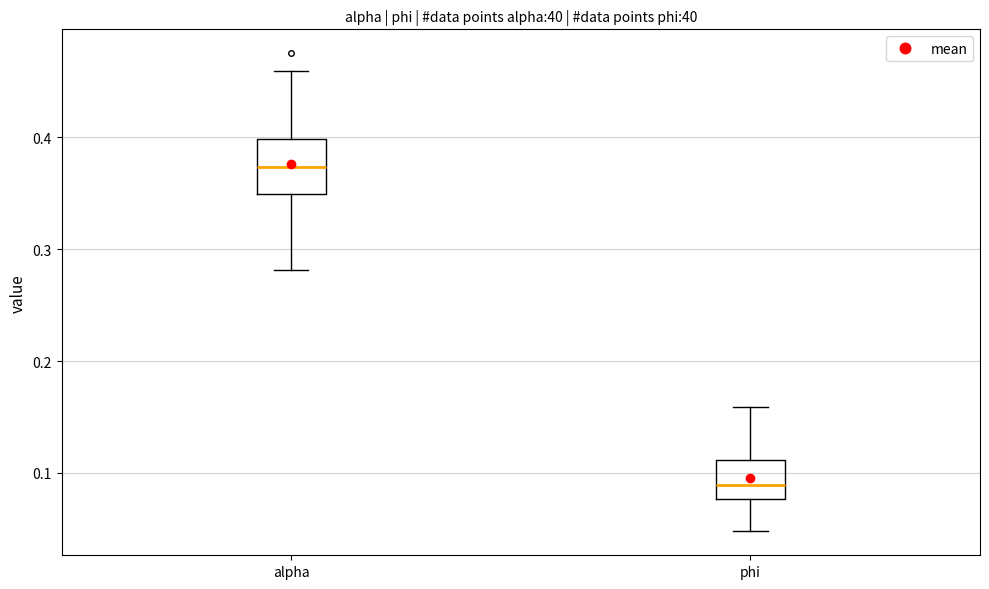

Reading left to right, read every box against the y-axis: the position of its median line, the range the box covers, and the ends of its whiskers. The values are not printed on the chart, so give them approximately, as read against the axis.

alpha: median 0.37, box 0.35 to 0.40, whiskers 0.28 to 0.46
phi: median 0.09, box 0.08 to 0.11, whiskers 0.05 to 0.16